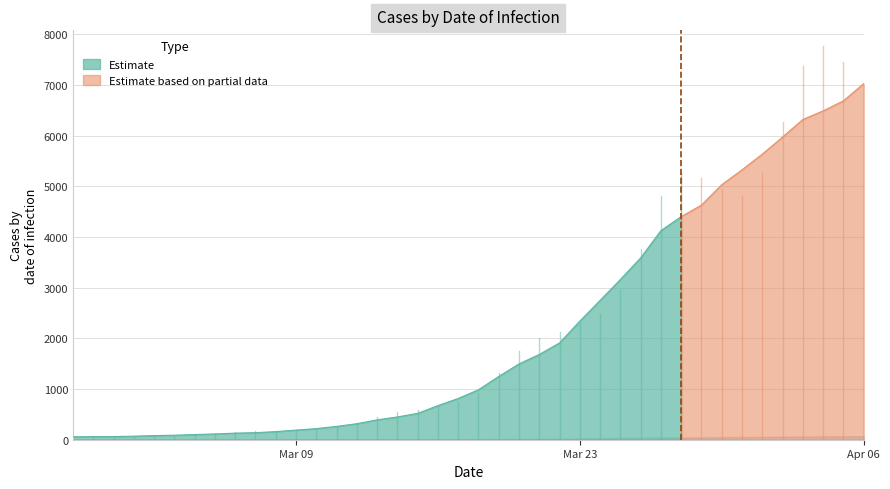

At which label does the data first exceed 986?

2020-03-19